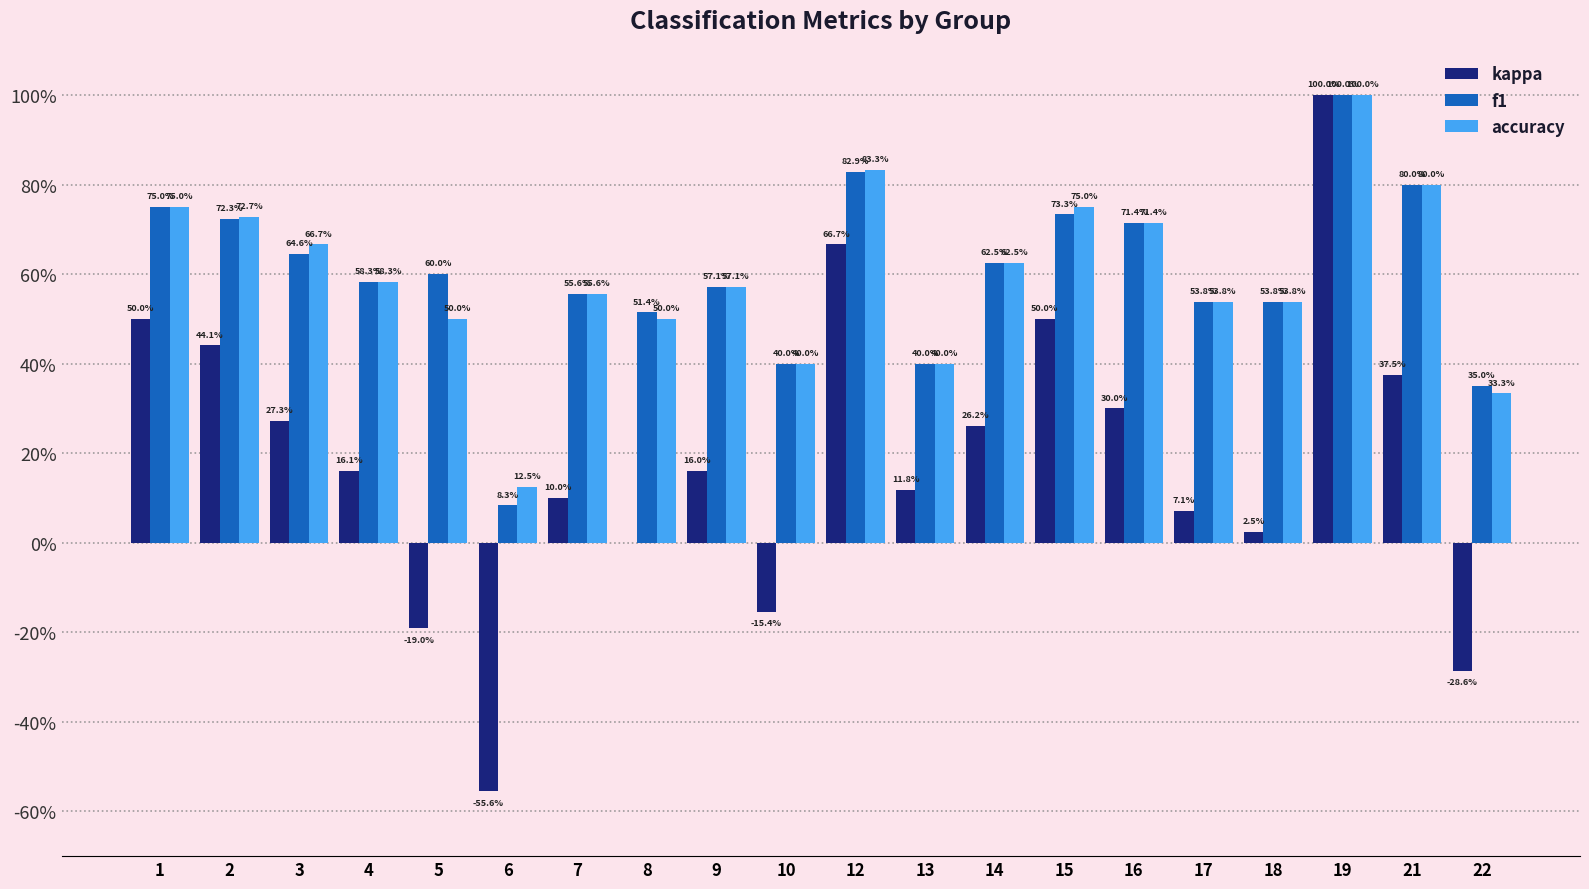

What are all the series names shown in the legend?

kappa, f1, accuracy